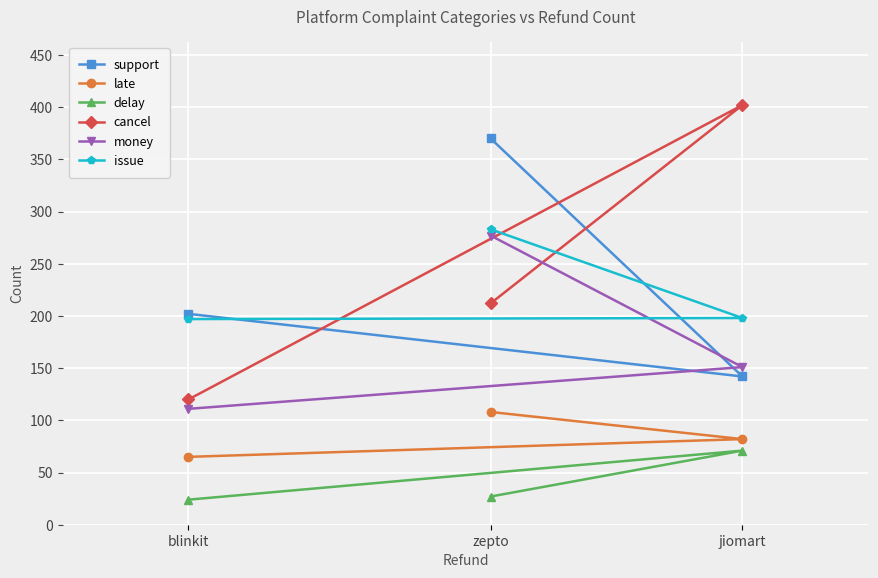

What is the label of the 1st point from the right?

jiomart